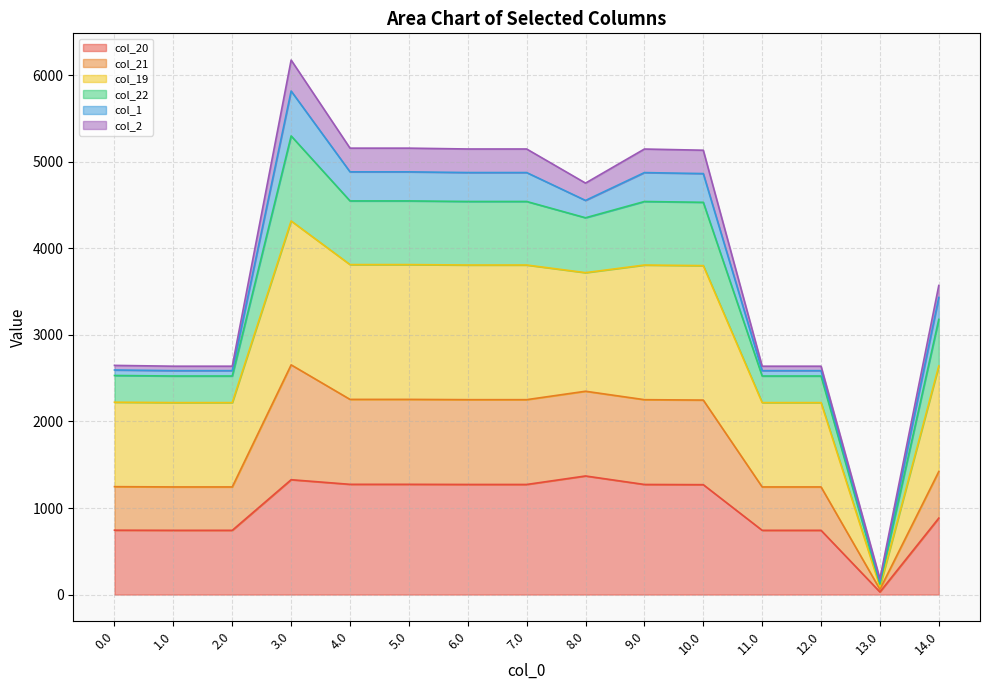

True or false: col_19 and col_22 cross at least once.

False